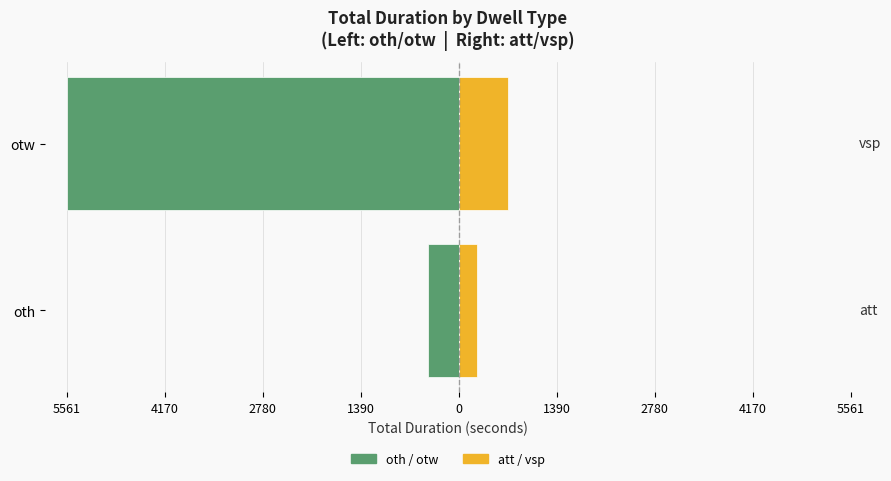

What is the value of the att / vsp (Right) bar at the 1st from the left?

261